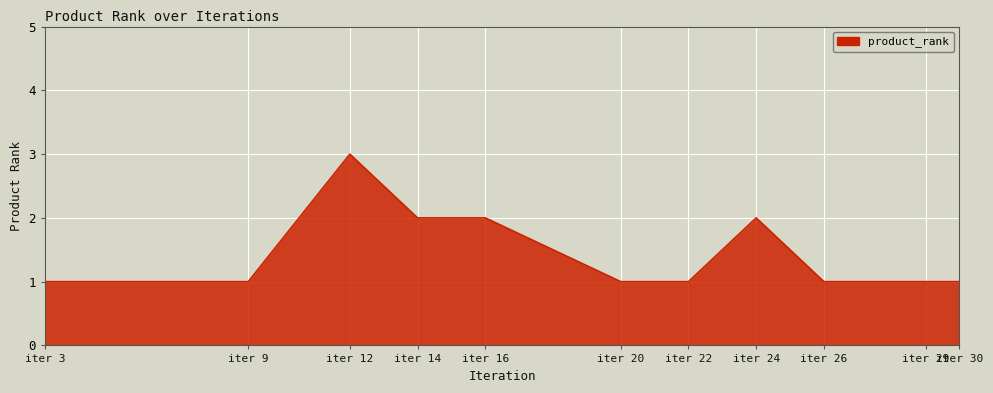

What is the greatest value displayed?

3